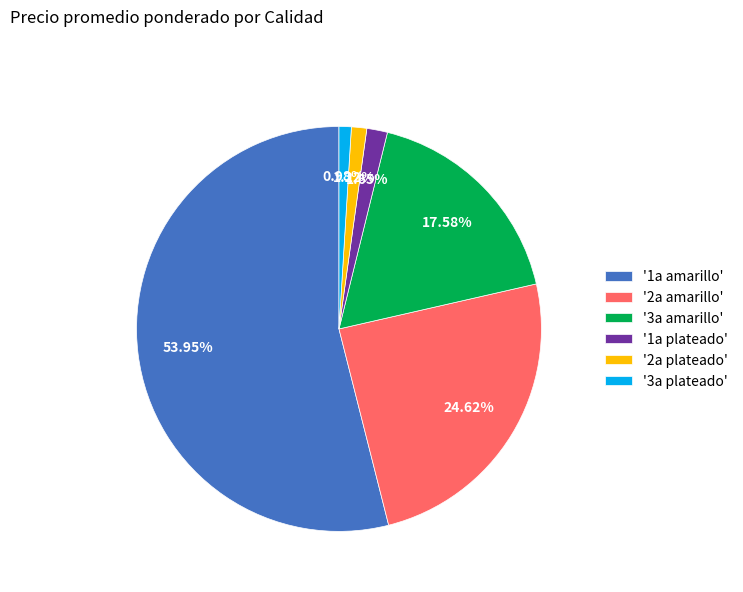

What is the ratio of the value at '3a amarillo' to the value at '2a amarillo'?

0.7